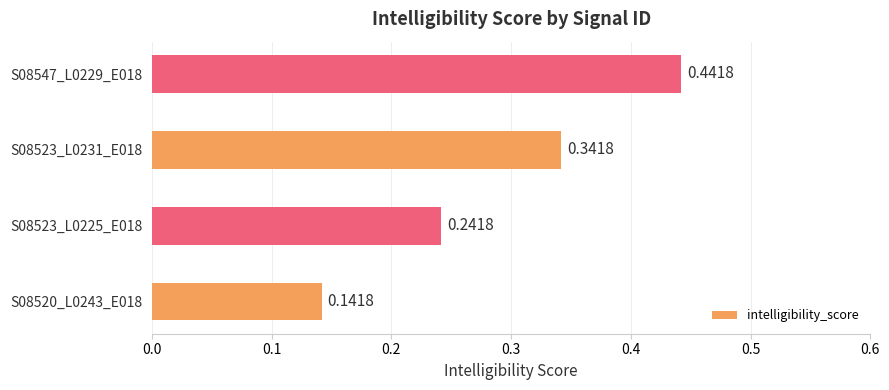

What is the sum of all values?

1.2